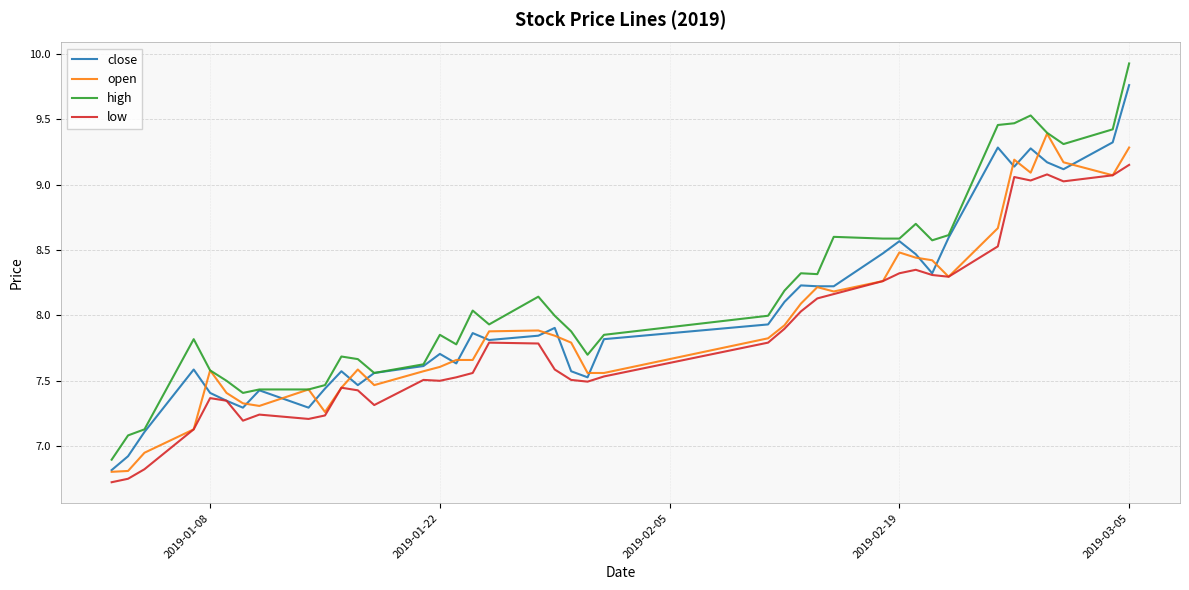

Rank the series by their maximum value, from lowest to highest.

low, open, close, high